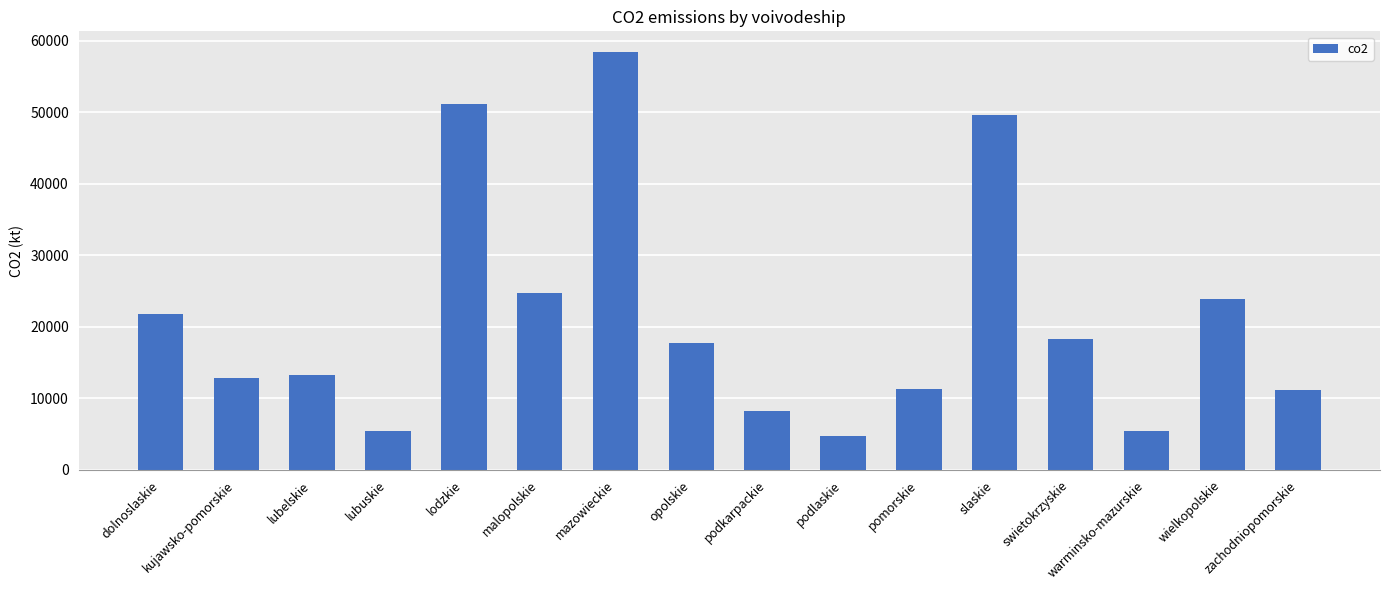

What is the difference between the second highest and minimum values?

46425.0